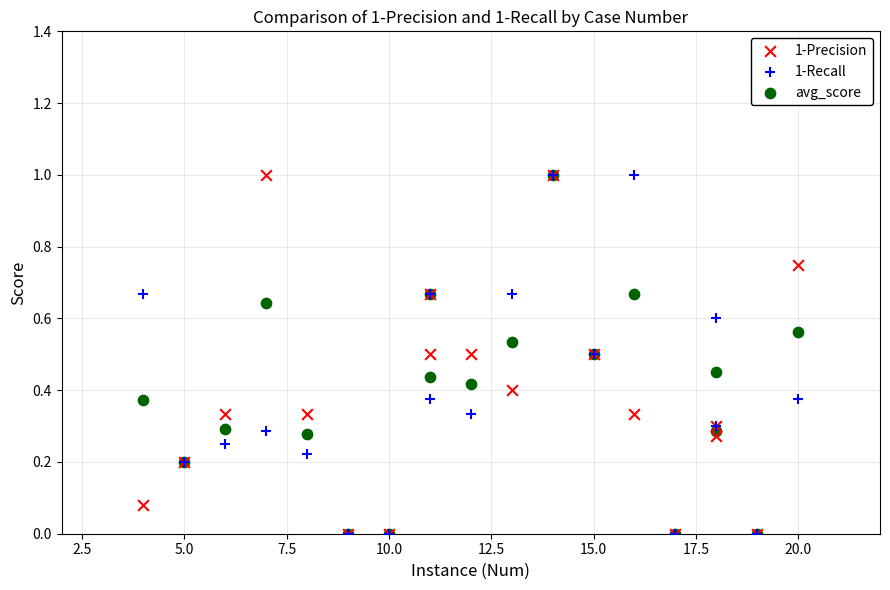

What are all the series names shown in the legend?

1-Precision, 1-Recall, avg_score